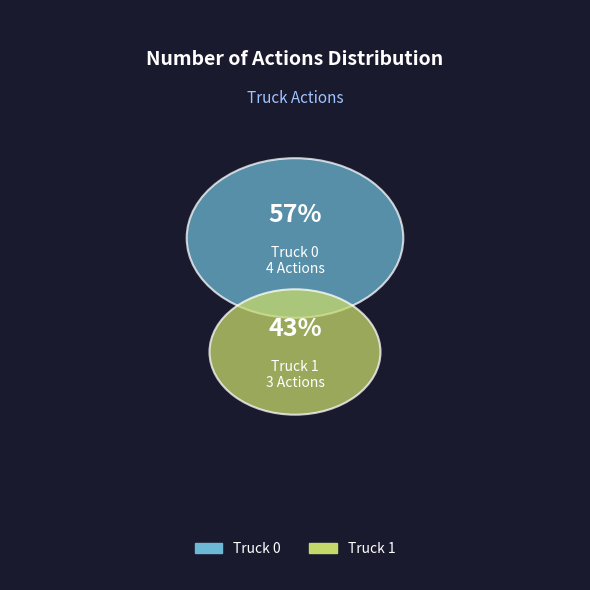

Rank the categories by value from highest to lowest.

Truck 0, Truck 1